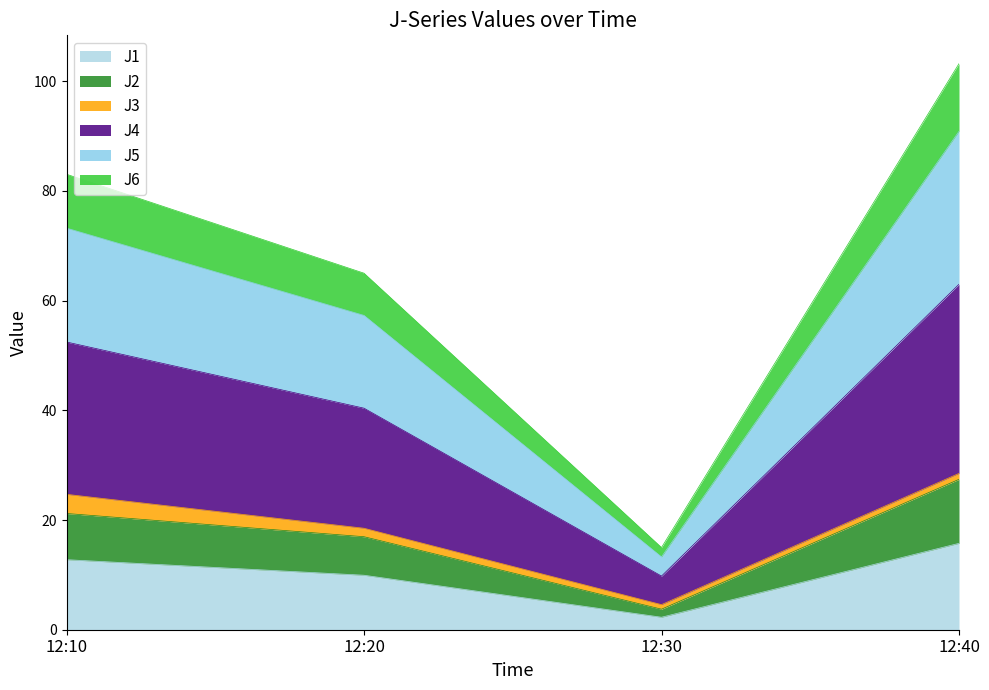

At which category is the sum across all series the highest?

12:40